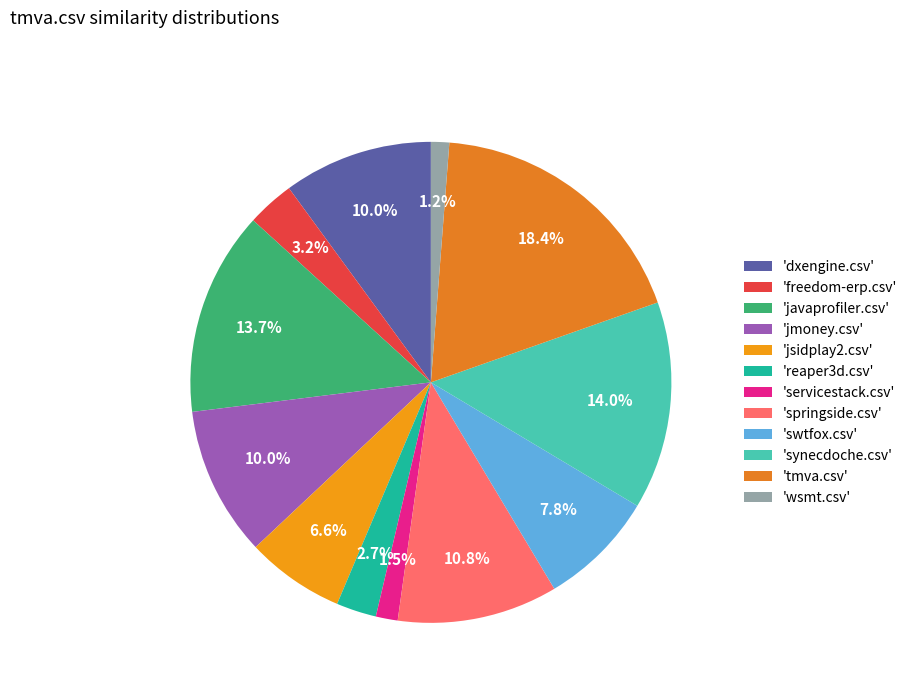

How many segments does this pie chart have?

12